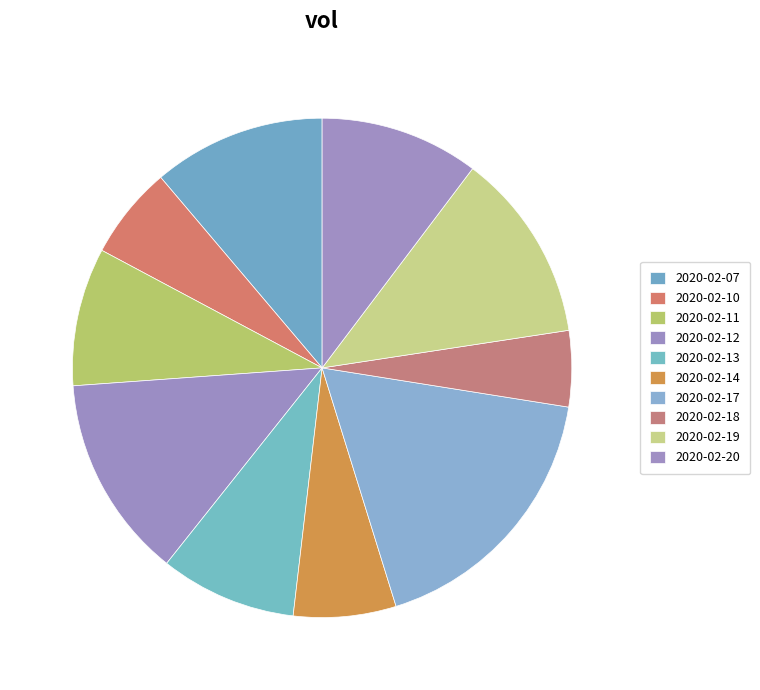

To the nearest percent, what percentage of the pie is 2020-02-12?

13%